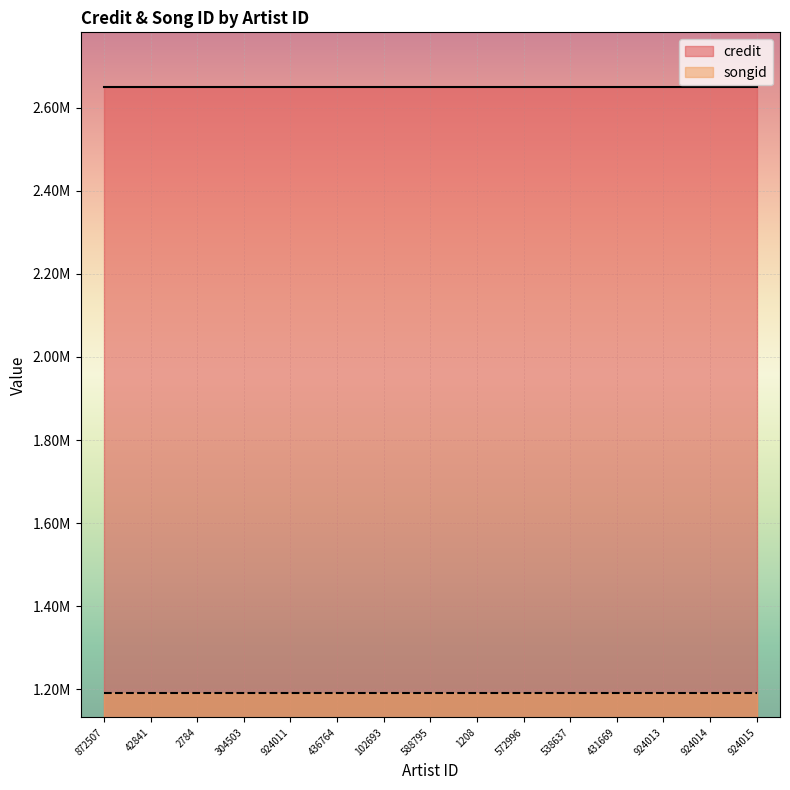

List the labels in order of songid value, largest first.

872507, 42841, 2784, 304503, 924011, 436764, 102693, 588795, 1208, 572996, 538637, 431669, 924013, 924014, 924015